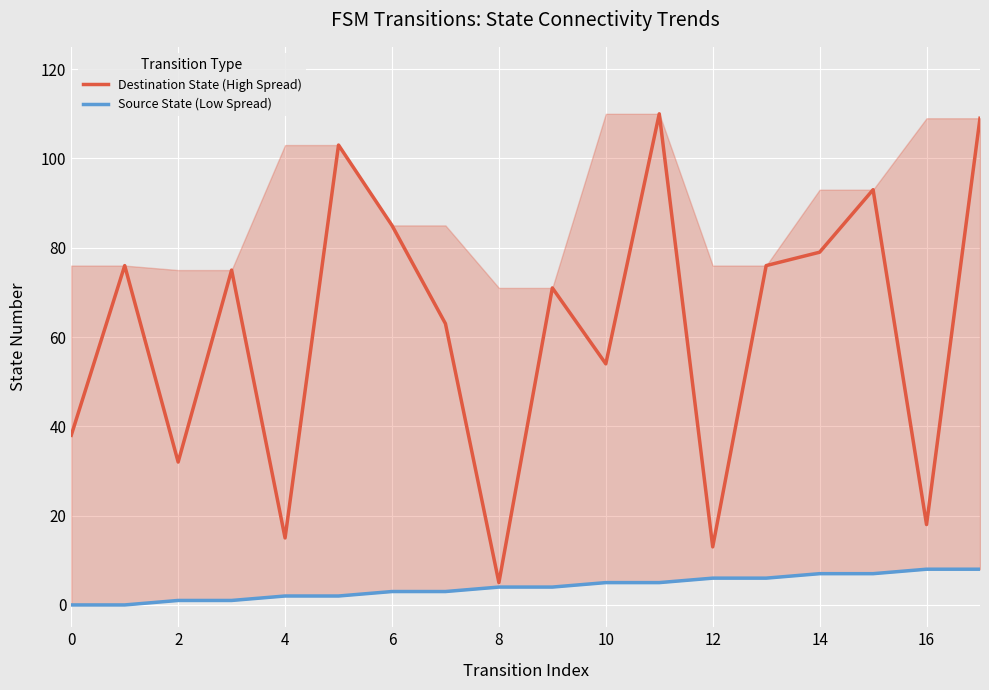

True or false: Source State (Low Spread) and Destination State (High Spread) intersect in this chart.

False